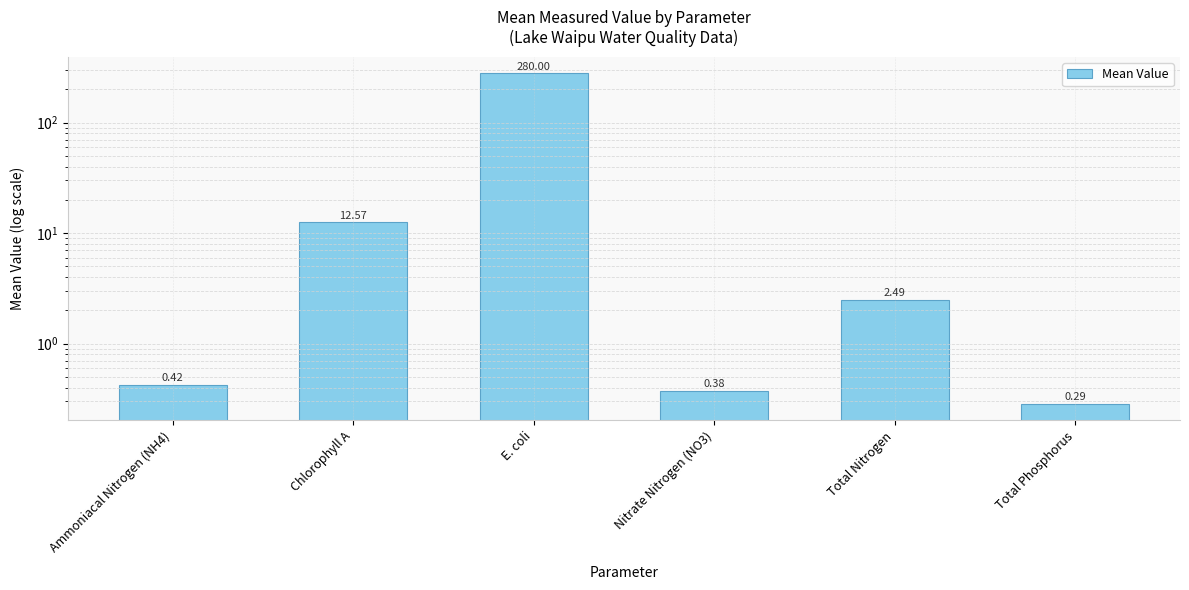

Reading left to right, list all the values displayed in this chart.

0.4	12.6	280.0	0.4	2.5	0.3